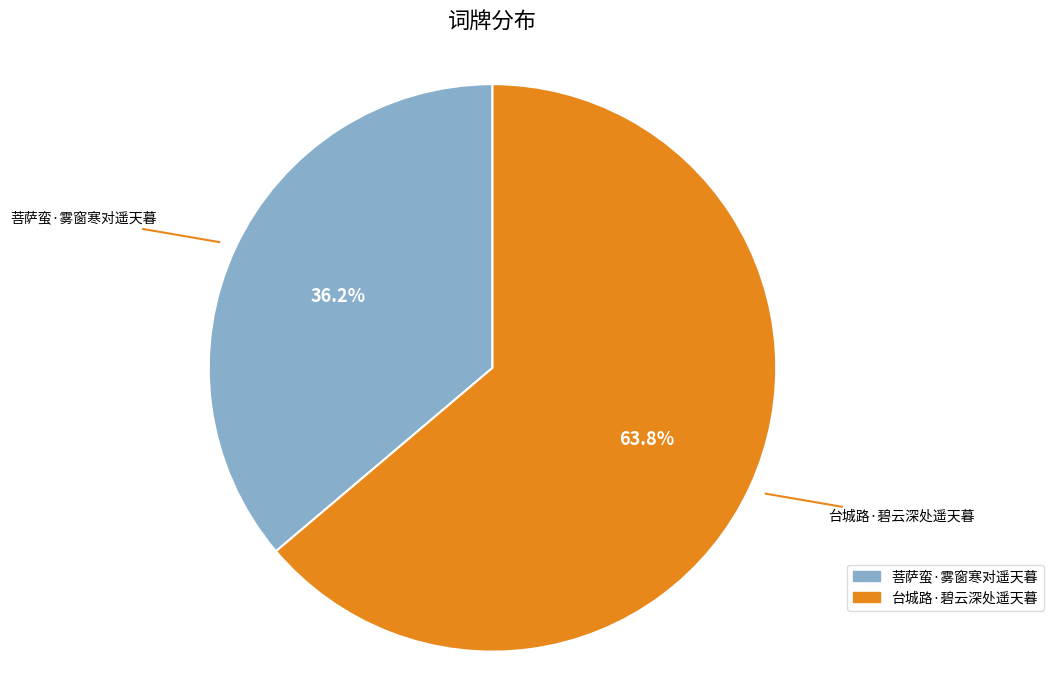

To the nearest percent, what percentage of the pie is 菩萨蛮·雾窗寒对遥天暮?

36%